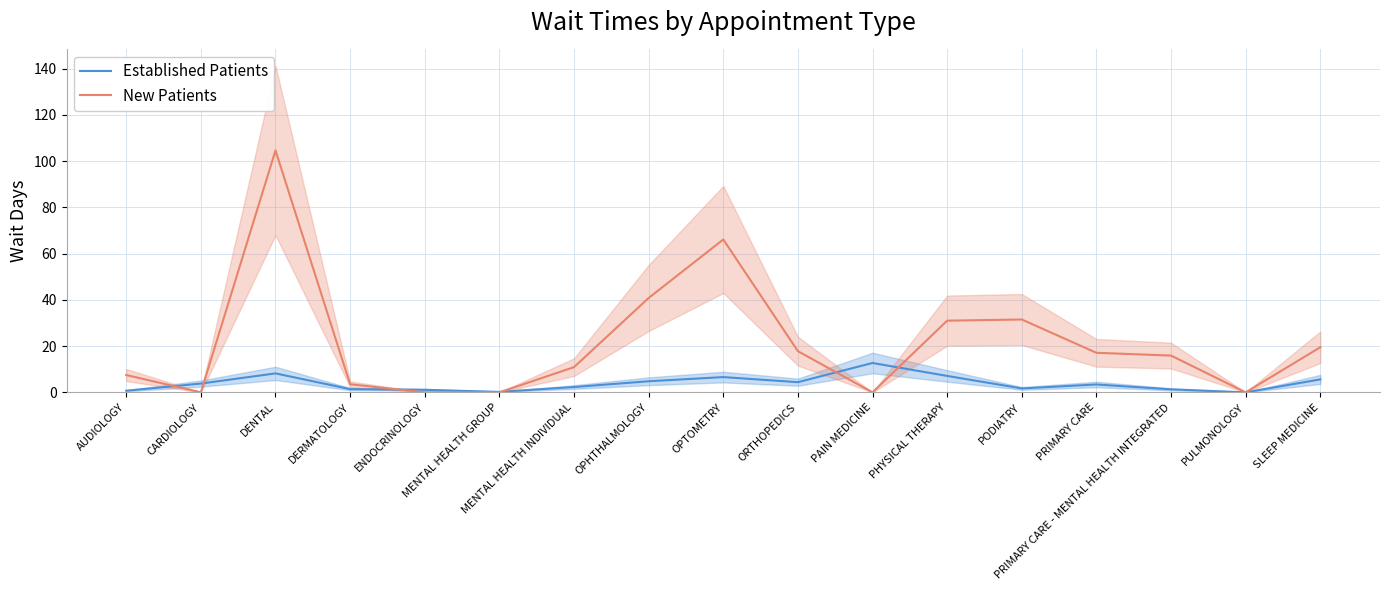

Which label corresponds to the smallest value in the chart?

PULMONOLOGY